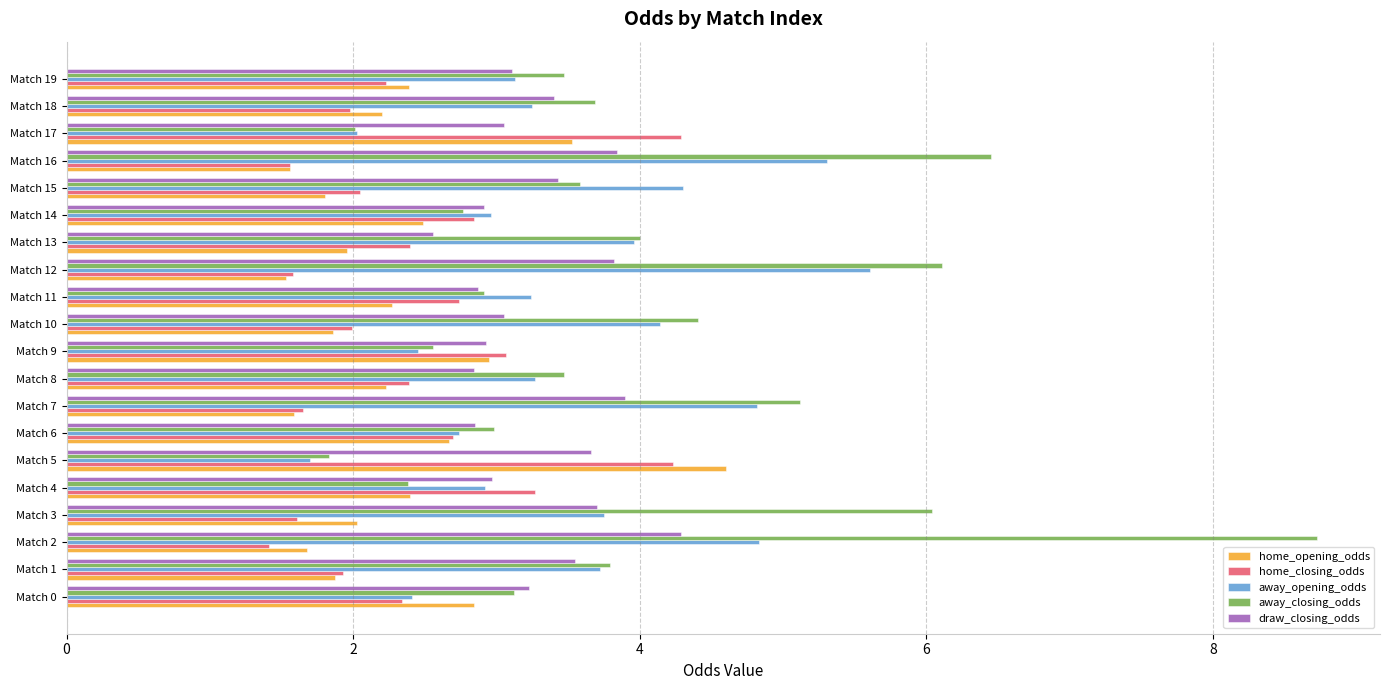

Which category has the lowest value in the away_opening_odds series?

Match 5